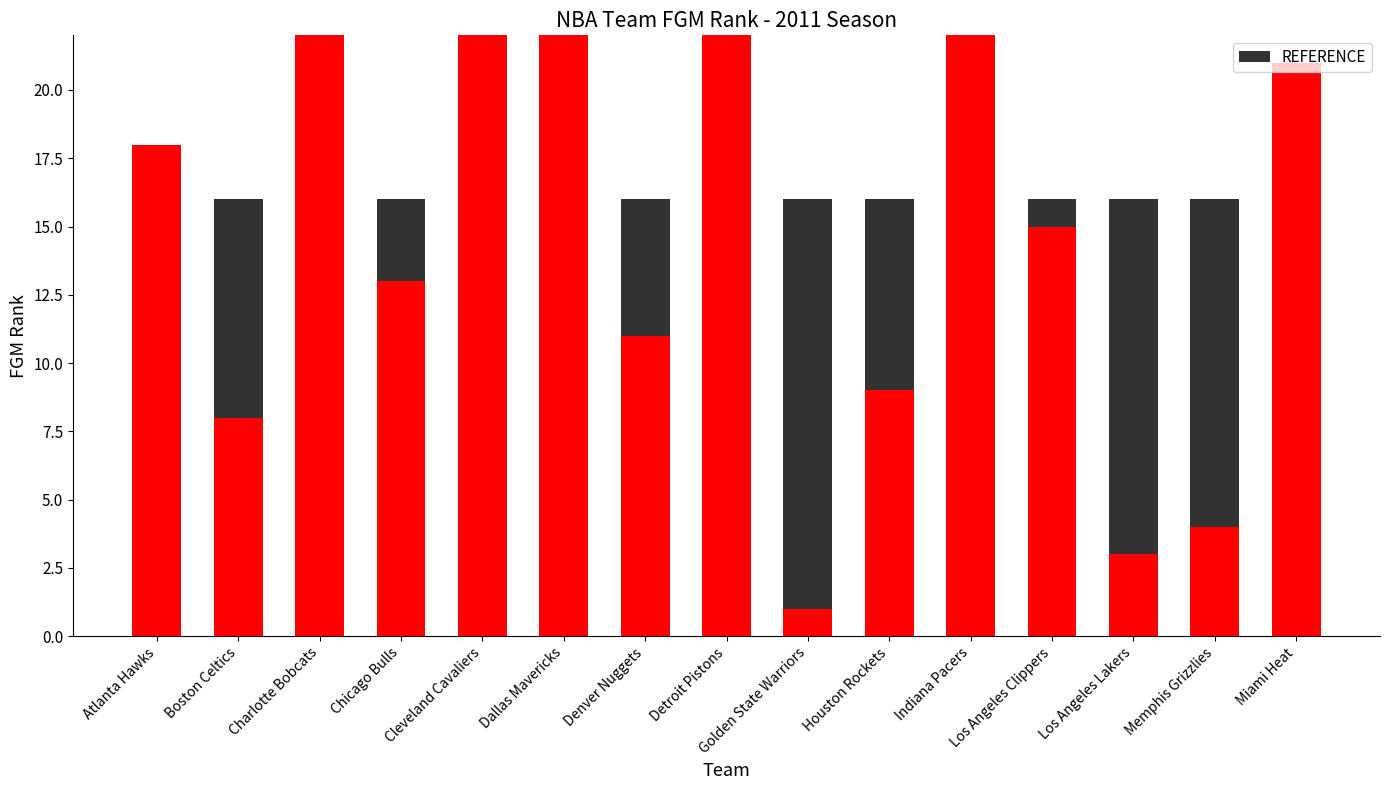

Which series has the widest spread of values?

FGM_RANK